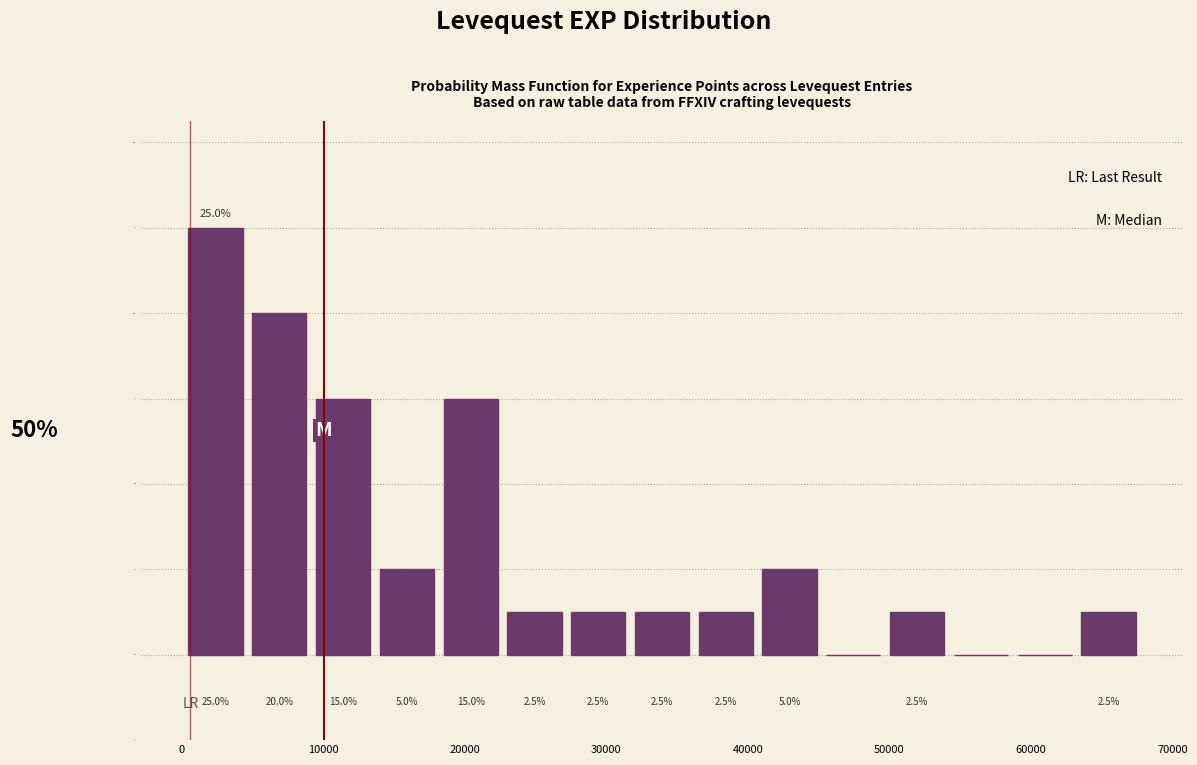

Which range on the x-axis has the tallest bar?

0 to 5000